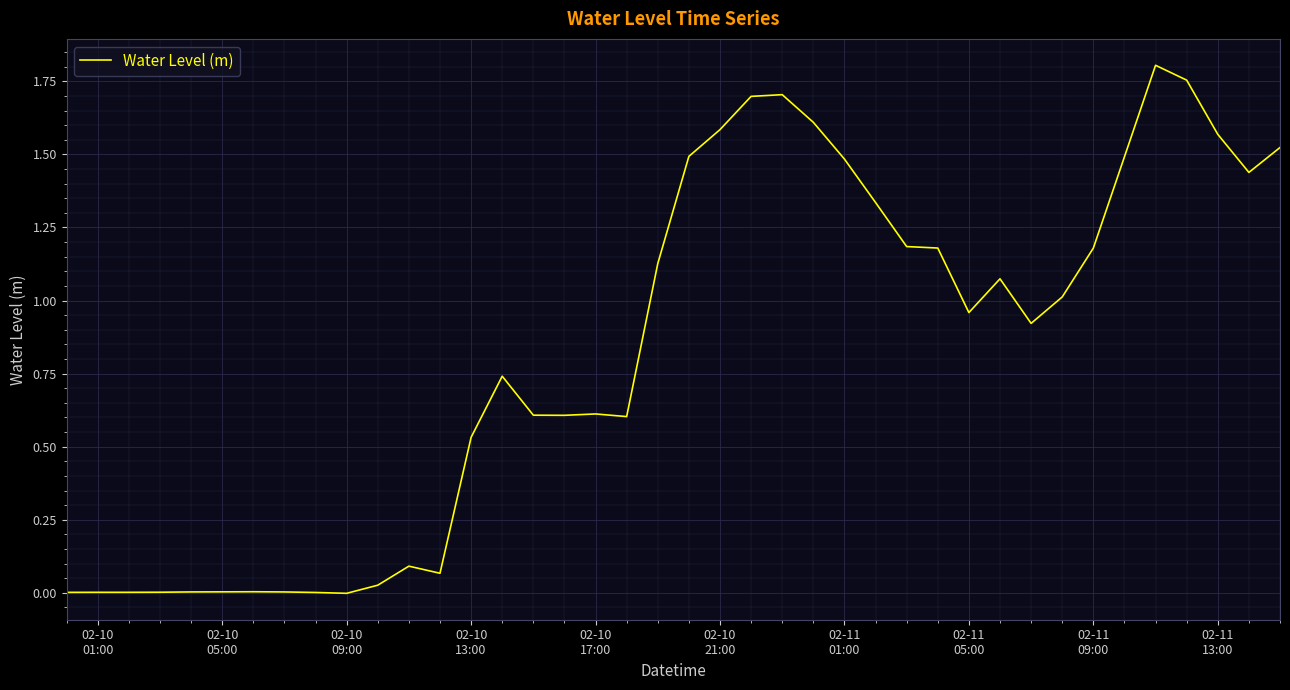

Where is the first local maximum?

02-10 01:00